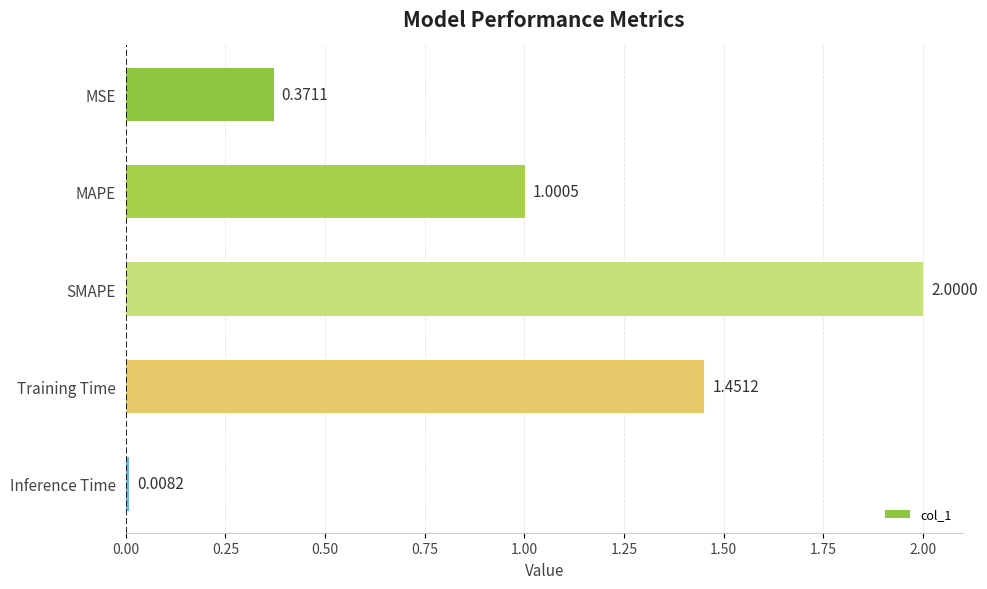

What is the label of the 2nd bar from the top?

MAPE